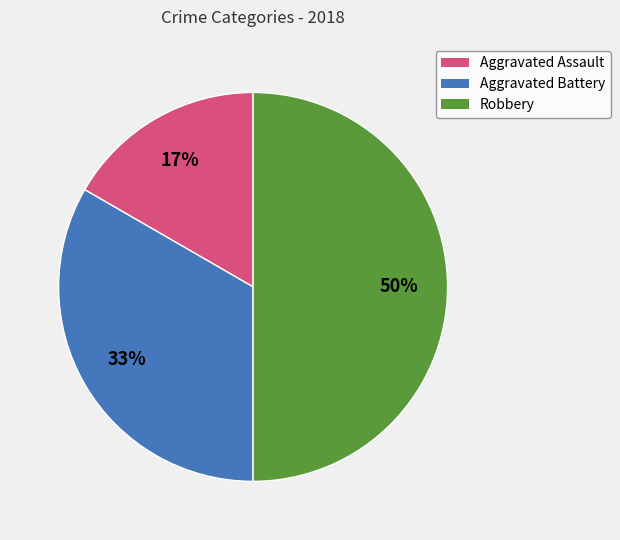

To the nearest percent, what is the difference between the largest and smallest slice percentages?

33%